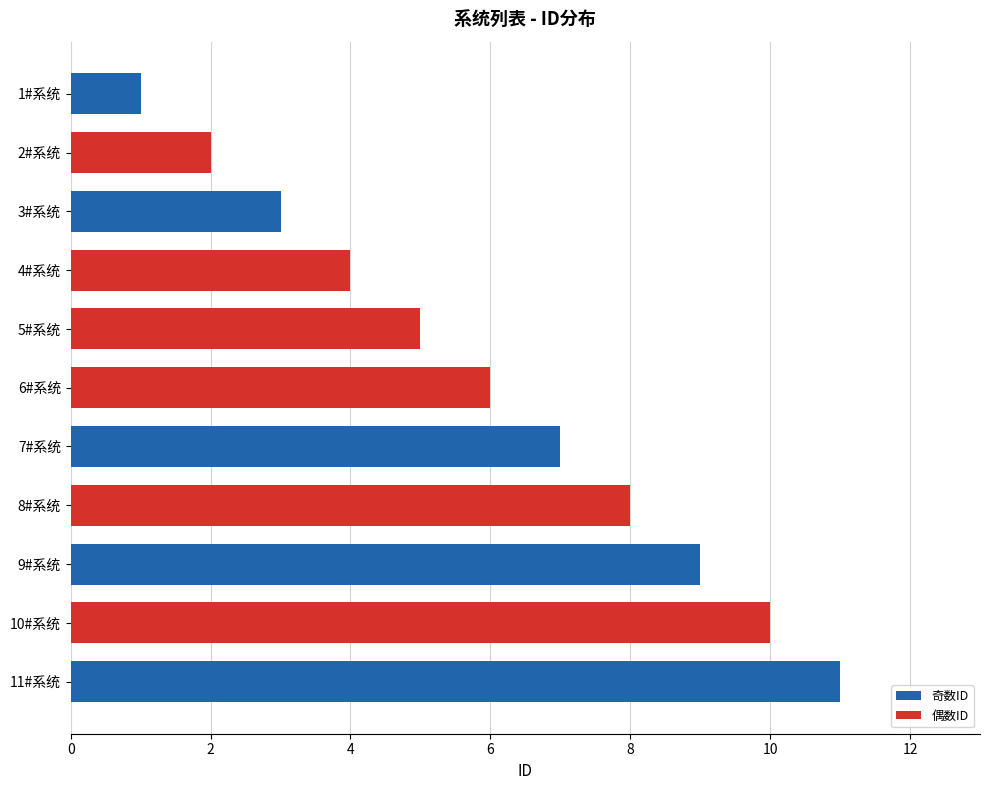

Reading top to bottom, extract all data points from this chart.

1#系统=1	2#系统=2	3#系统=3	4#系统=4	5#系统=5	6#系统=6	7#系统=7	8#系统=8	9#系统=9	10#系统=10	11#系统=11